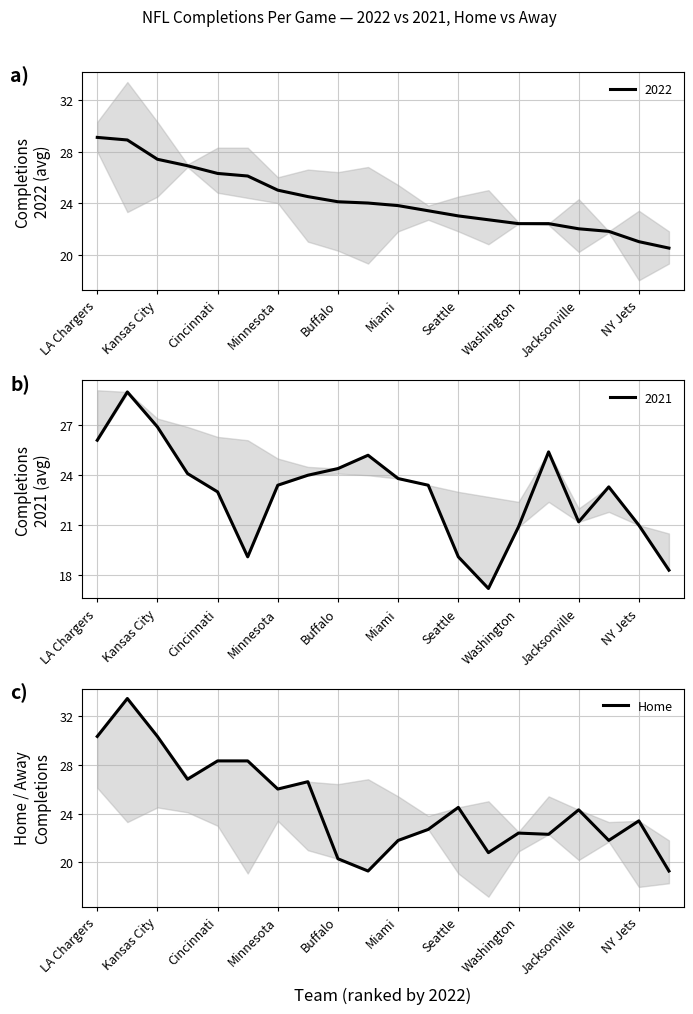

True or false: 2022 has a value of 31.4 at Miami.

False